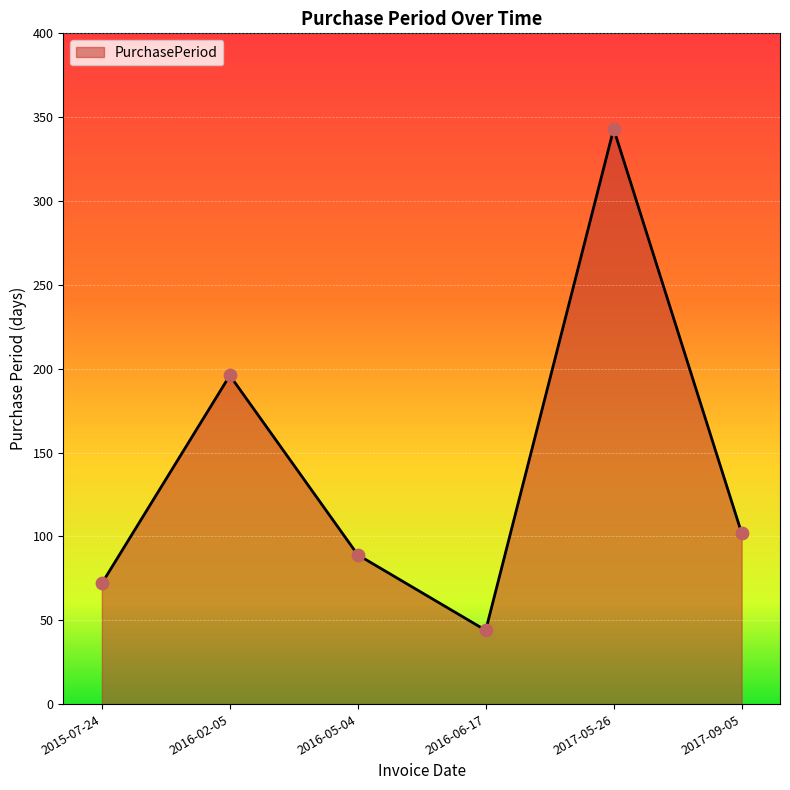

Approximately how many times larger is the value at 2016-05-04 compared to 2017-05-26?

0.3